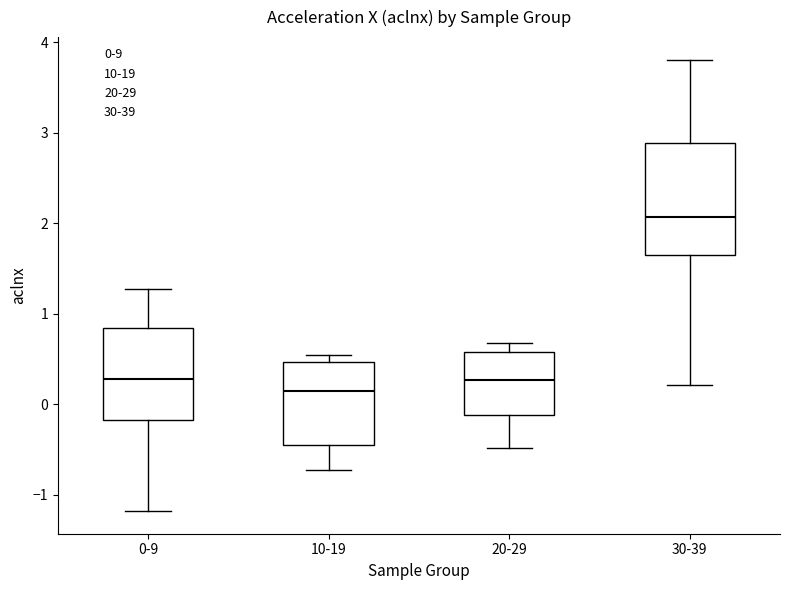

Comparing the boxes themselves (not the whiskers), which one is the tallest?

30-39